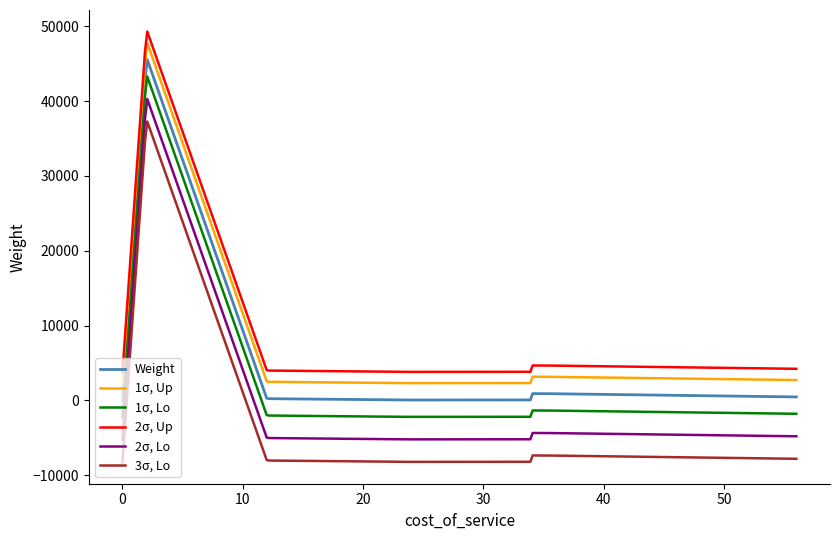

What is the greatest value displayed?

49307.7